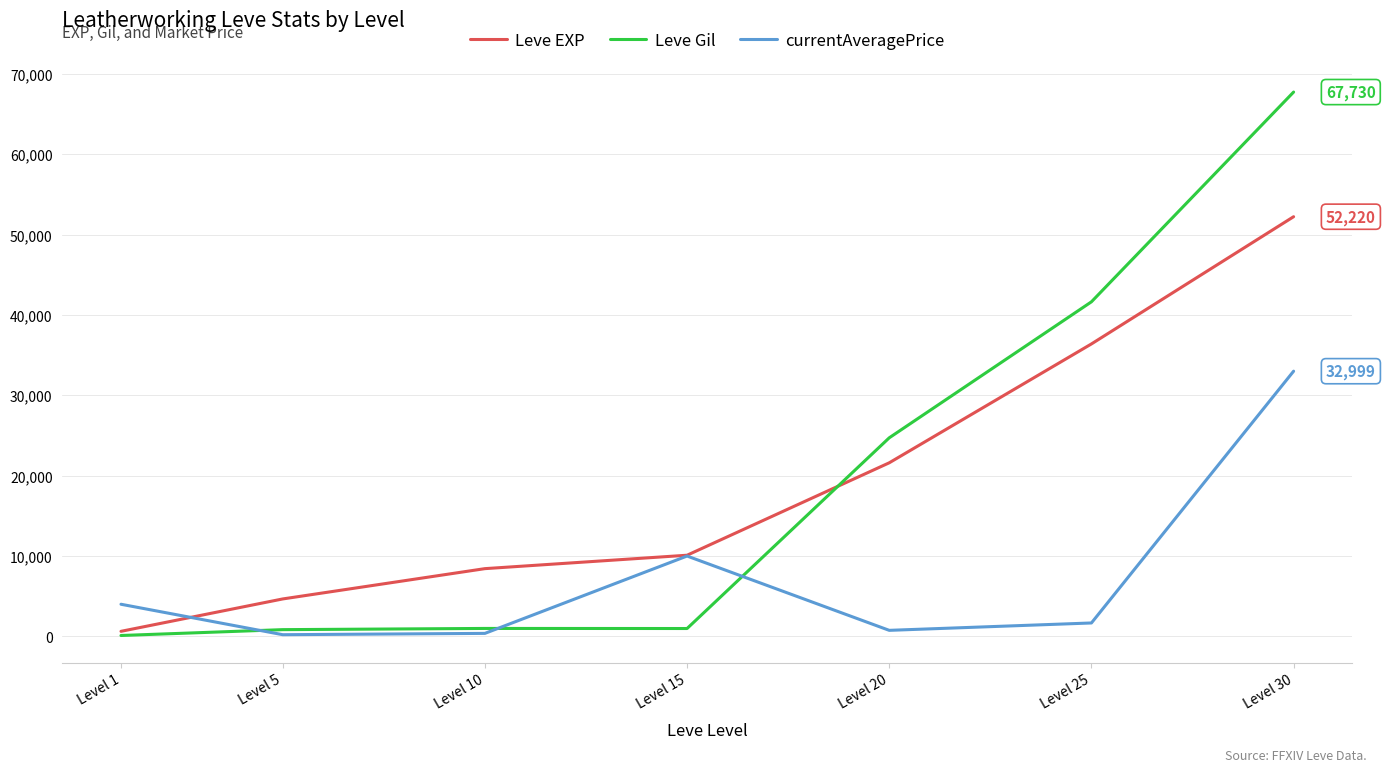

True or false: Leve EXP has a value of 18025.9 at Level 25.

False